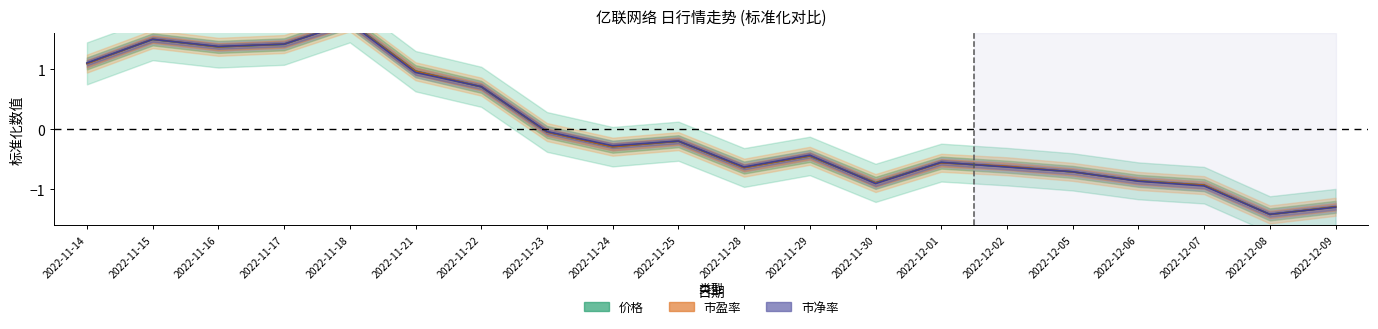

After their last crossing, which series has the higher values: 市净率 or 价格?

价格